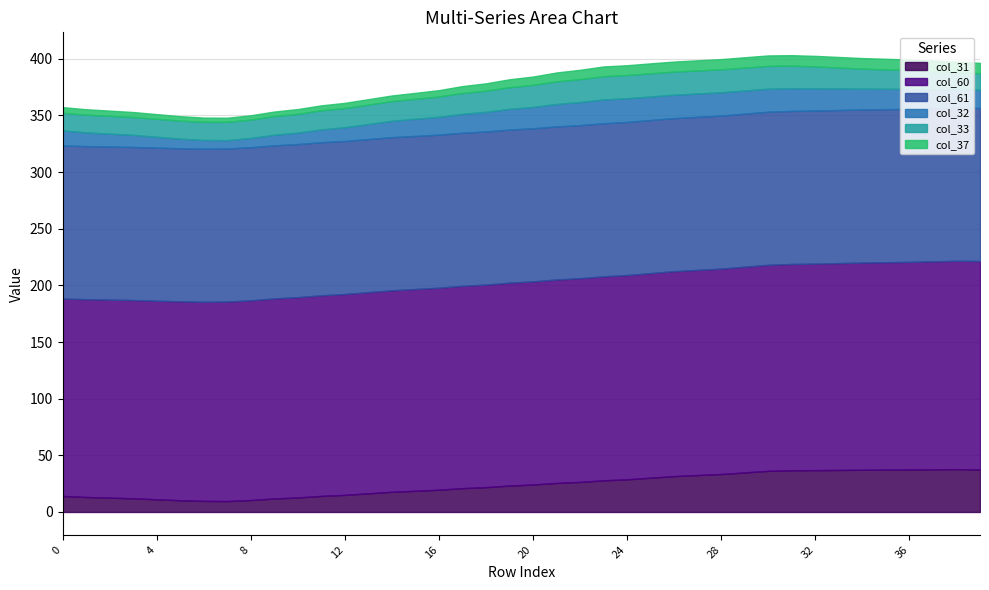

Reading right to left, list all the values displayed in this chart.

col_31: 37.4	37.8	37.6	37.5	37.4	37.3	37.1	36.9	36.8	36.3	34.9	33.5	32.6	31.6	30.2	28.8	27.9	26.5	25.6	24.2	23.3	21.9	21.0	19.6	18.7	17.8	16.4	15.1	14.2	12.8	11.9	10.5	9.6	9.7	10.3	11.2	12.1	12.6	13.2	14.1
col_60: 184.1	183.9	183.6	183.3	183.1	182.9	182.6	182.3	182.1	181.9	181.6	181.3	181.1	180.9	180.6	180.3	180.1	179.8	179.6	179.3	179.1	178.8	178.6	178.3	178.1	177.9	177.6	177.3	177.1	176.8	176.6	176.3	176.1	175.8	175.6	175.3	175.0	174.8	174.6	174.3
col_61: 135.1	135.1	135.1	135.1	135.1	135.1	135.1	135.1	135.1	135.1	135.1	135.1	135.1	135.1	135.1	135.1	135.1	135.1	135.1	135.1	135.1	135.1	135.1	135.1	135.1	135.1	135.1	135.1	135.1	135.1	135.1	135.1	135.1	135.1	135.1	135.1	135.1	135.1	135.1	135.1
col_32: 16.0	16.3	16.9	17.5	17.9	18.4	19.0	19.6	20.0	20.3	20.4	20.5	20.6	20.7	20.8	20.9	21.0	20.4	19.8	18.9	18.3	17.3	16.7	15.8	15.2	14.5	13.3	12.1	11.3	10.1	9.3	8.2	7.4	7.7	8.5	9.6	10.7	11.4	12.1	13.3
col_33: 14.6	14.9	15.8	16.6	17.1	17.7	18.5	19.3	19.9	20.2	20.2	20.3	20.3	20.4	20.4	20.5	20.5	20.2	19.9	19.5	19.2	18.7	18.4	17.9	17.6	17.4	17.2	17.0	16.8	16.6	16.5	16.3	16.1	16.0	15.9	15.8	15.8	15.7	15.6	15.5
col_37: 9.1	9.5	9.4	9.4	9.4	9.4	9.3	9.3	9.3	9.2	9.1	9.0	9.0	8.9	8.8	8.7	8.6	8.2	7.9	7.3	7.0	6.5	6.1	5.6	5.3	5.0	4.8	4.6	4.4	4.2	4.0	3.8	3.7	3.7	3.9	4.2	4.4	4.6	4.8	5.0